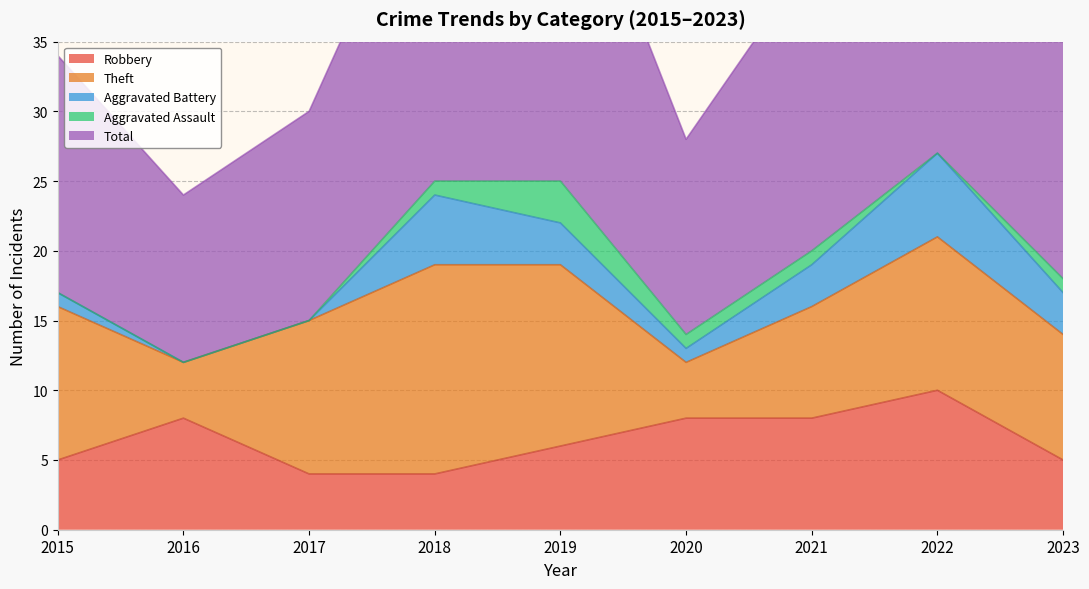

What is the greatest value displayed?

28